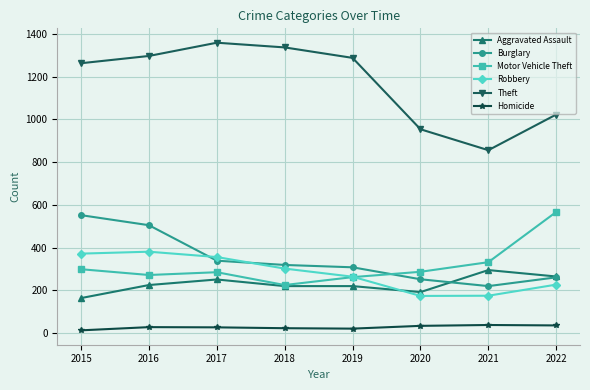

True or false: Homicide and Motor Vehicle Theft cross at least once.

False